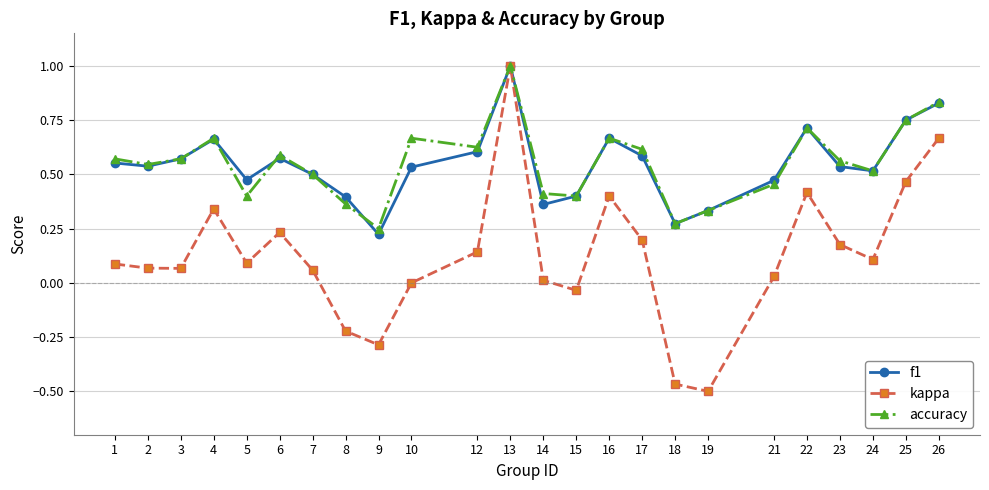

Which label corresponds to the largest value in the chart?

13